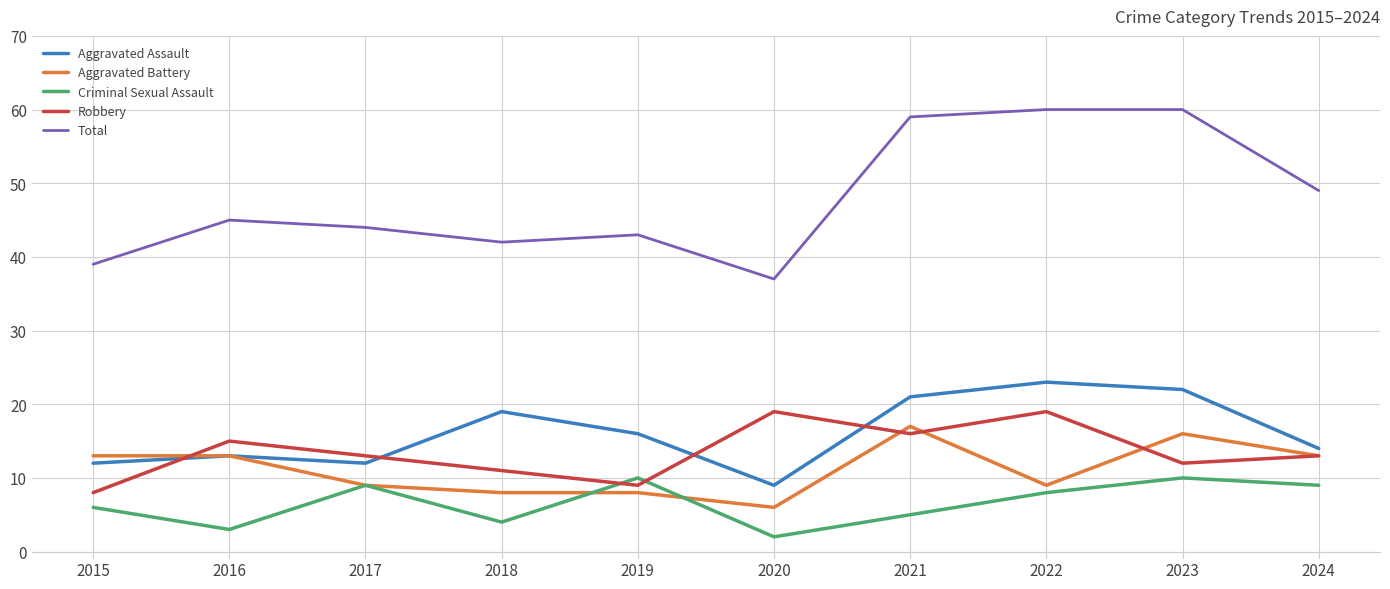

True or false: Aggravated Battery and Total cross at least once.

False